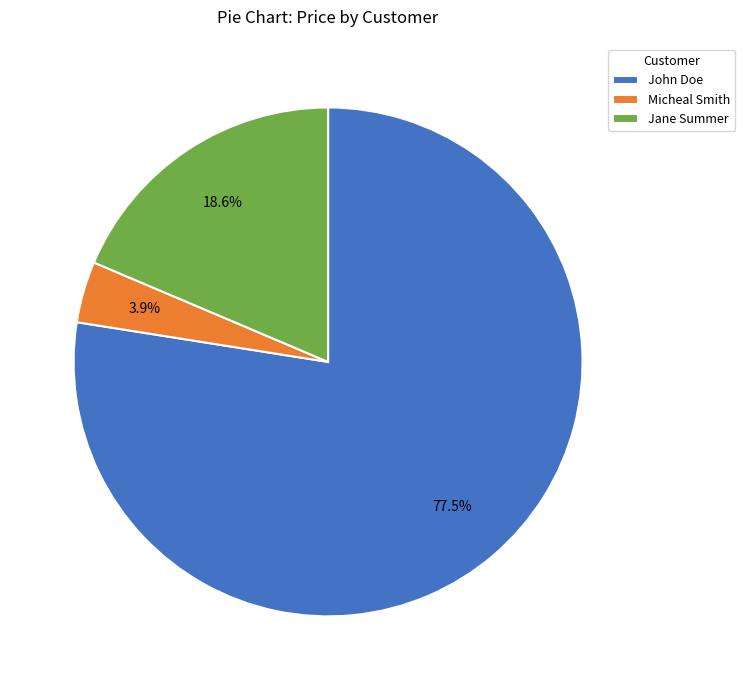

Between Jane Summer and Micheal Smith, which is larger?

Jane Summer